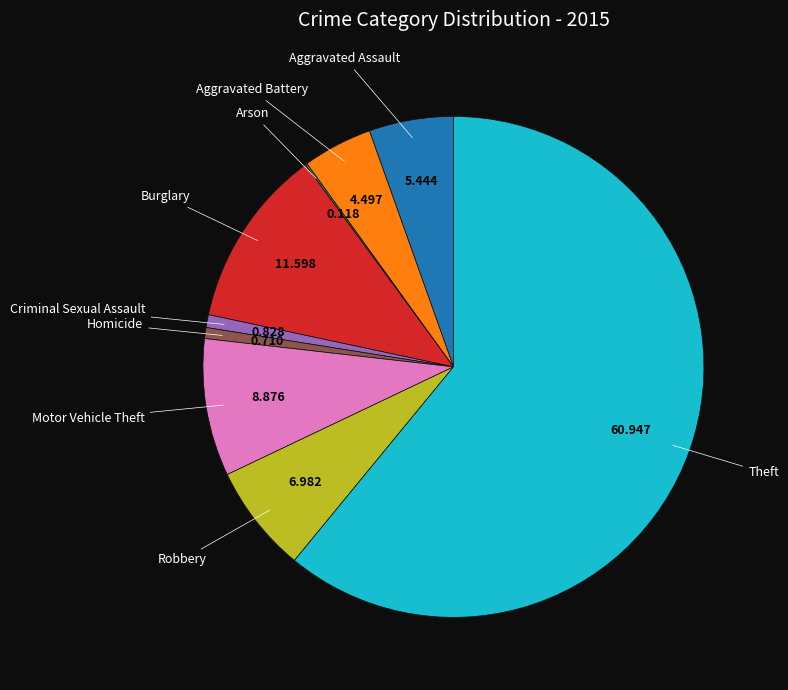

Does any single category account for the majority?

Yes